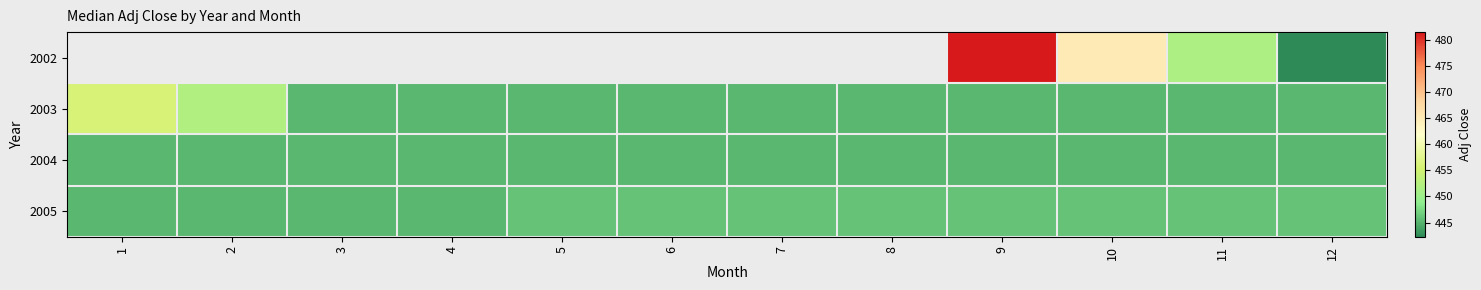

Read the 2005 value at 10.

446.0